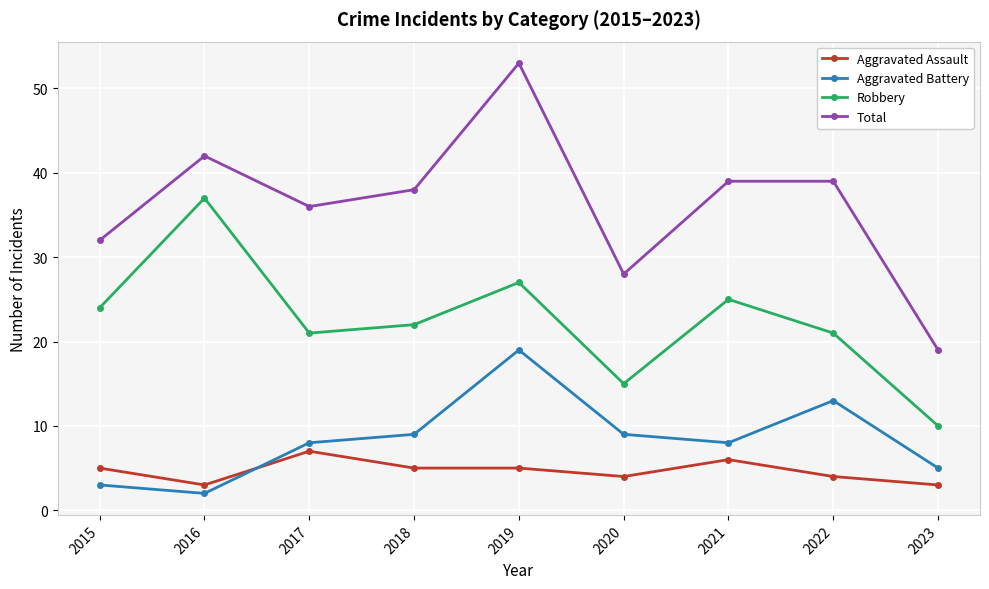

What is the greatest value displayed?

53